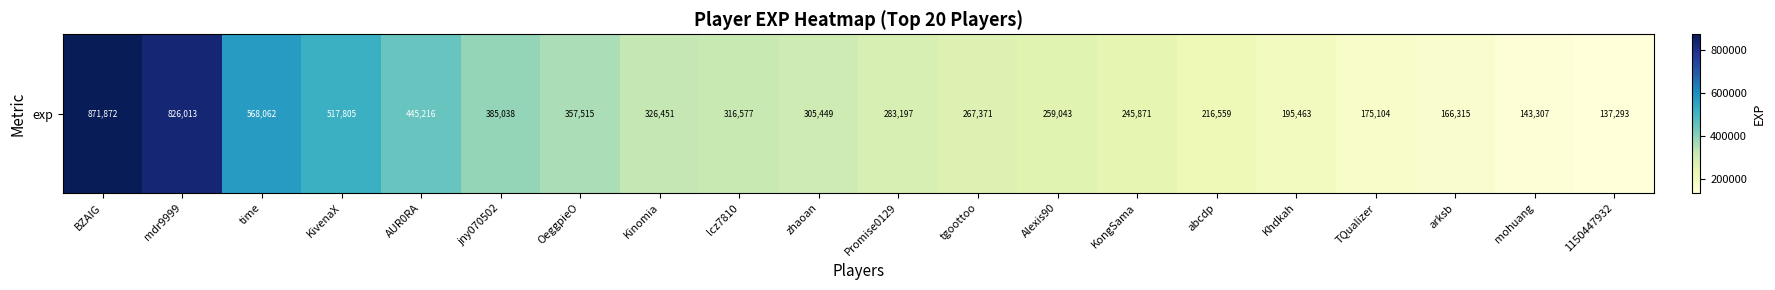

What value does the data have at KivenaX, to the nearest 50?

517800